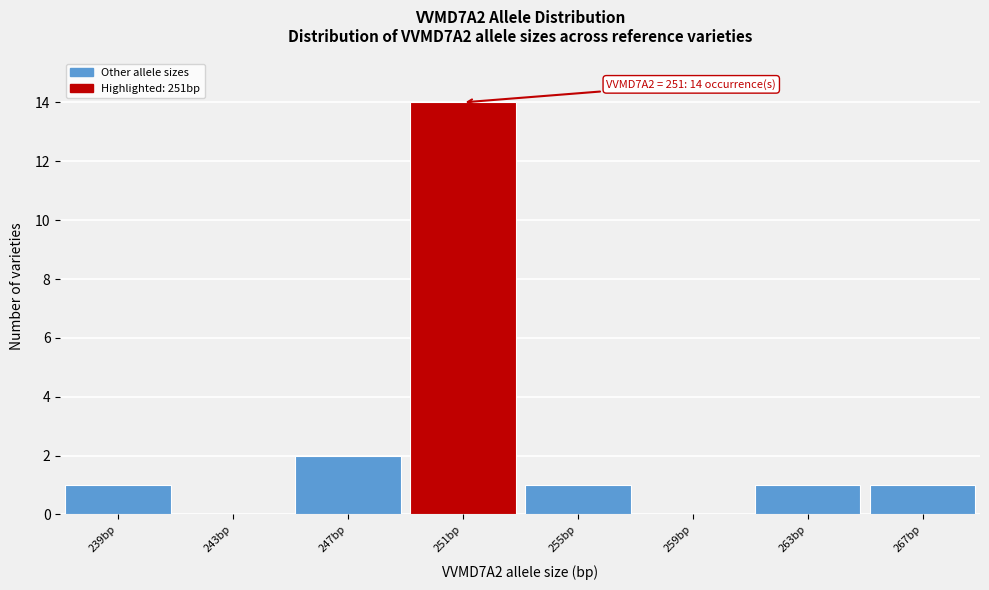

Which range on the x-axis has the tallest bar?

249 to 253